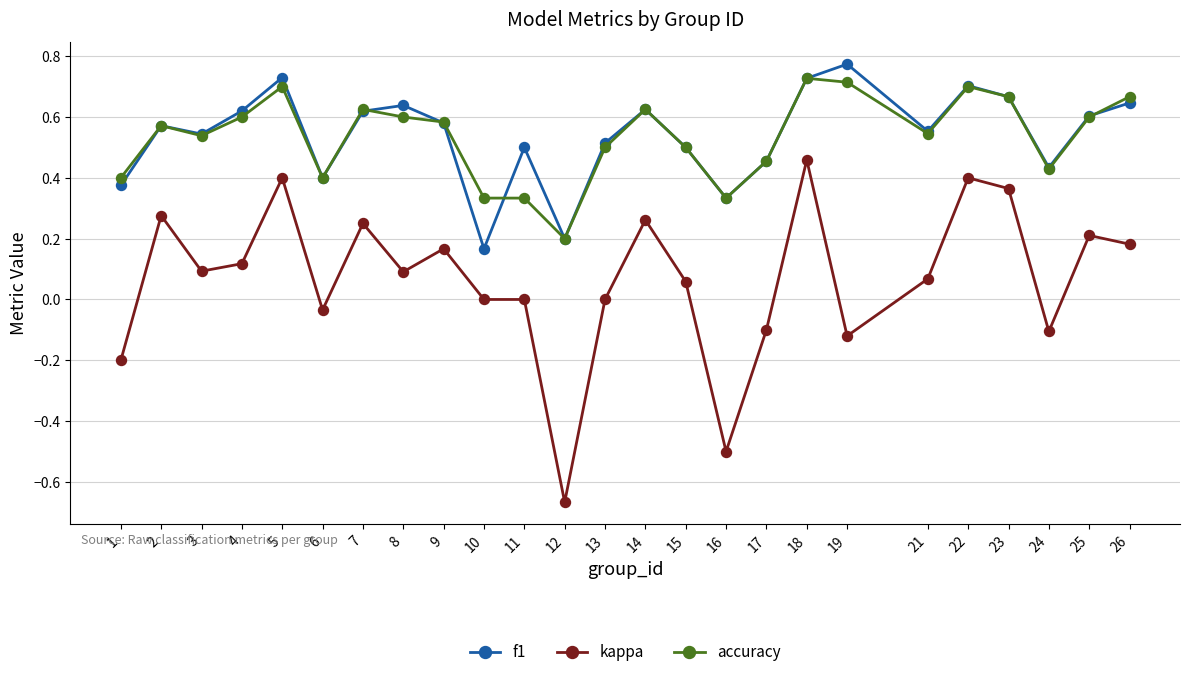

Count the number of data series in this chart.

3